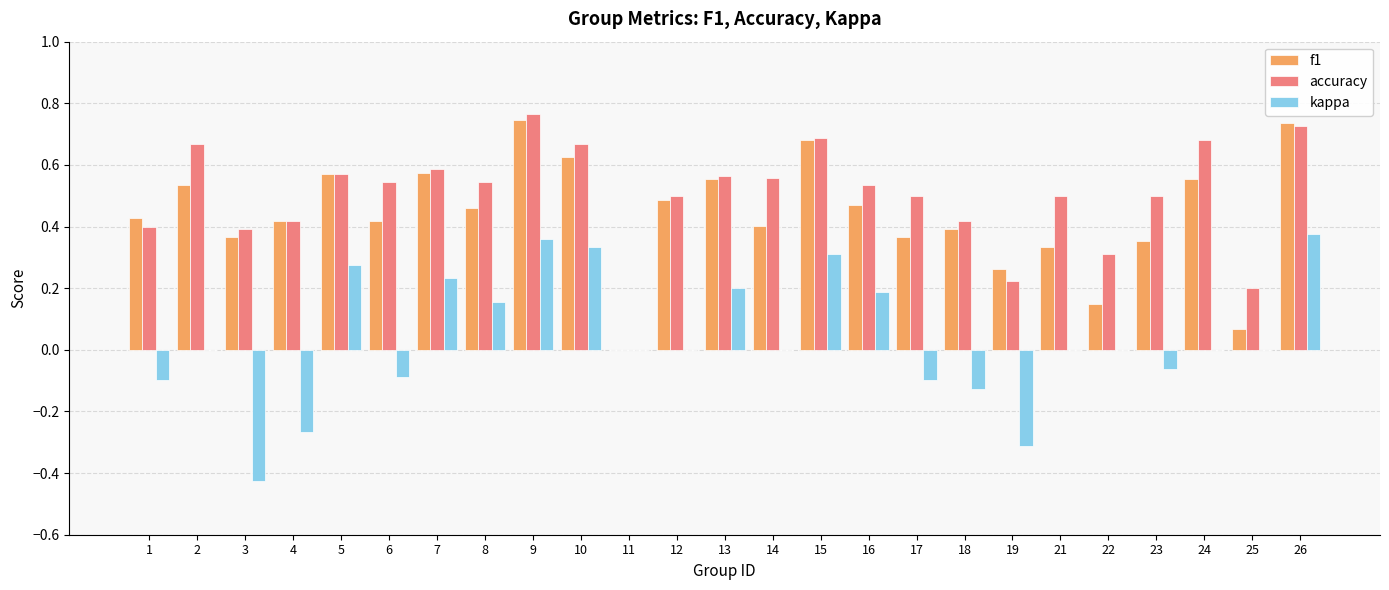

True or false: kappa has a value of -0.4 at 25.

False